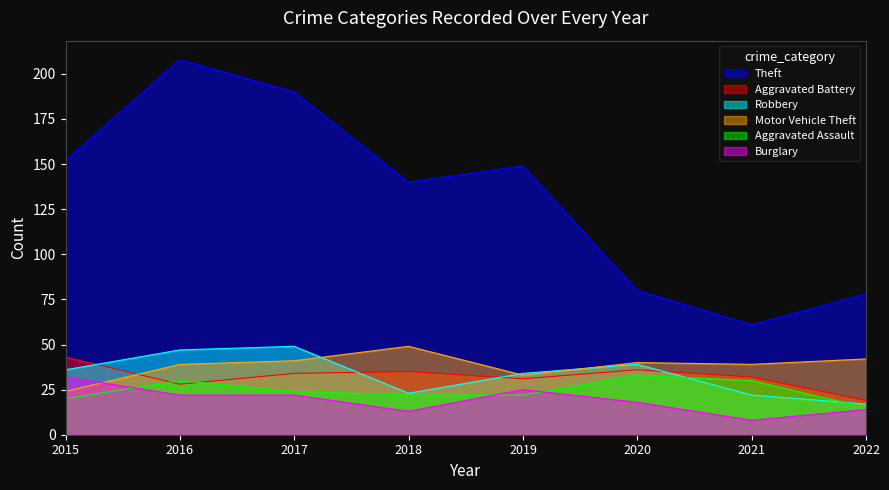

Which series has the largest range (max minus min)?

Theft